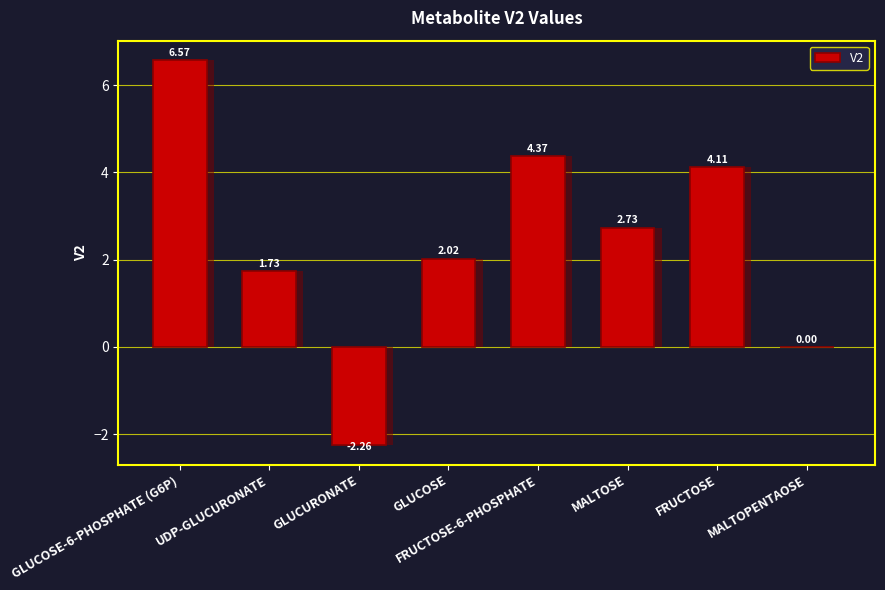

Rank the categories by value from highest to lowest.

GLUCOSE-6-PHOSPHATE (G6P), FRUCTOSE-6-PHOSPHATE, FRUCTOSE, MALTOSE, GLUCOSE, UDP-GLUCURONATE, MALTOPENTAOSE, GLUCURONATE